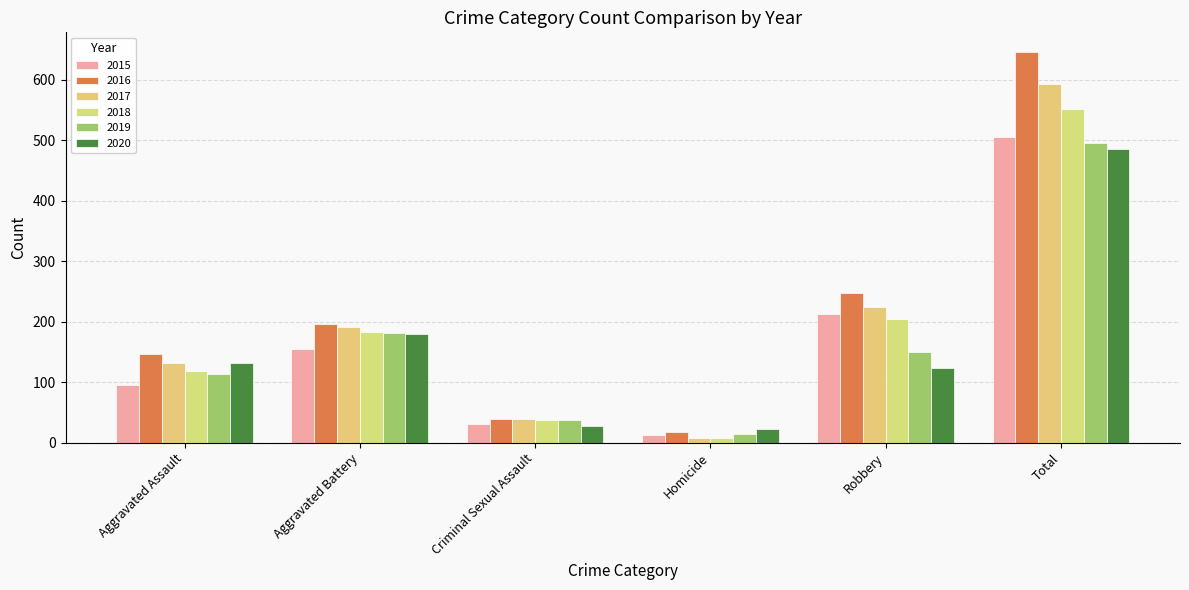

Are the bars horizontal?

No